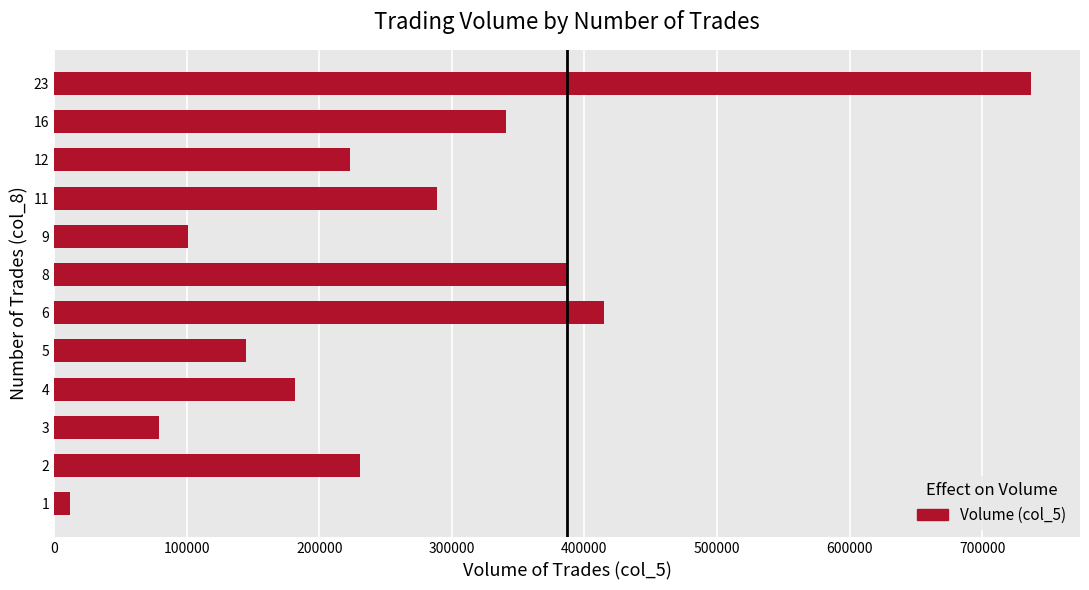

Reading bottom to top, what are all the values shown in this chart?

1=12000	2=231000	3=79000	4=182000	5=145000	6=415000	8=387000	9=101000	11=289000	12=223000	16=341000	23=737000